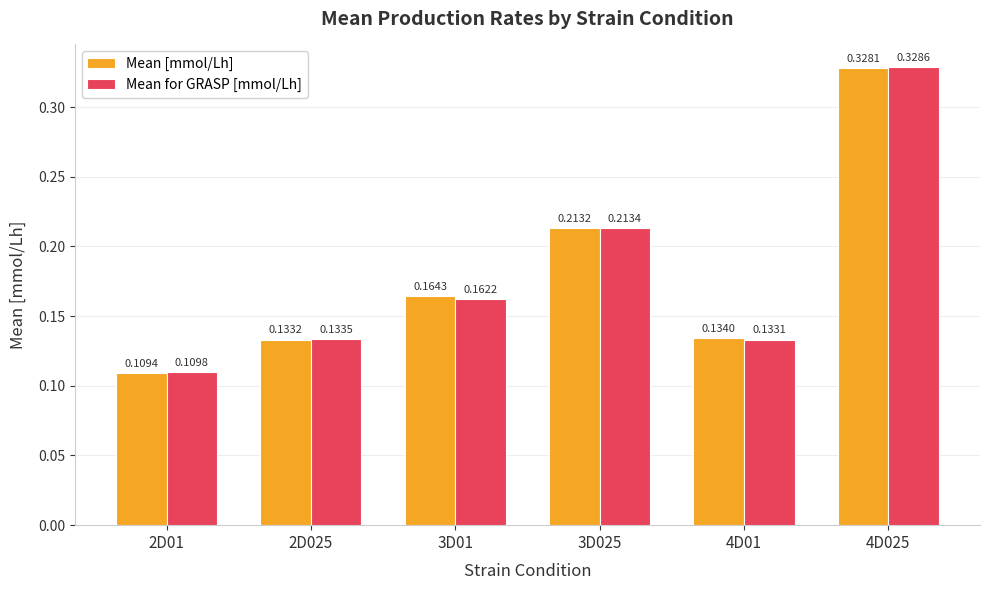

What position from the right is 4D01?

2